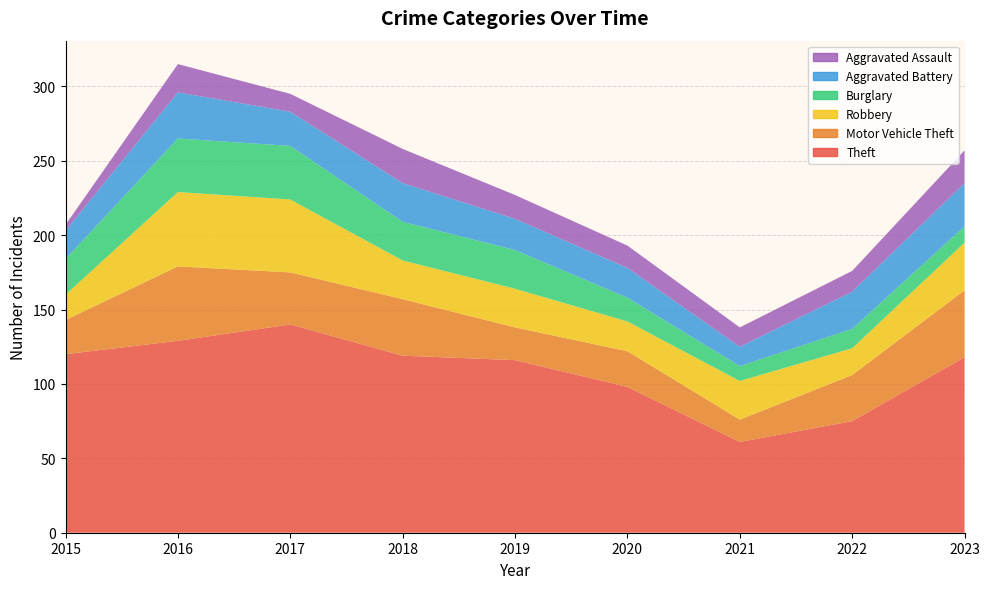

Reading left to right, transcribe all the data shown in this chart.

Theft: 2015=120	2016=129	2017=140	2018=119	2019=116	2020=98	2021=61	2022=75	2023=118
Motor Vehicle Theft: 2015=23	2016=50	2017=35	2018=38	2019=22	2020=24	2021=15	2022=31	2023=45
Robbery: 2015=17	2016=50	2017=49	2018=26	2019=26	2020=20	2021=26	2022=18	2023=32
Burglary: 2015=24	2016=36	2017=36	2018=26	2019=26	2020=16	2021=10	2022=13	2023=11
Aggravated Battery: 2015=19	2016=31	2017=23	2018=26	2019=21	2020=20	2021=13	2022=25	2023=29
Aggravated Assault: 2015=4	2016=19	2017=12	2018=23	2019=16	2020=15	2021=13	2022=14	2023=22